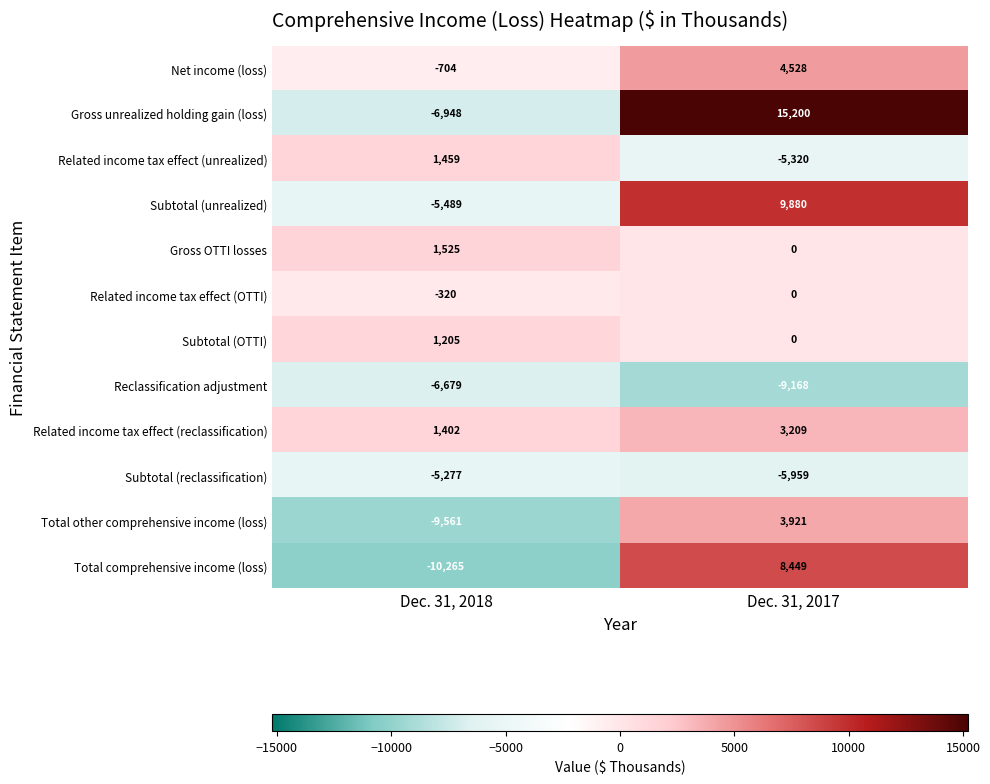

What is the difference between the Net income (loss) values at Dec. 31, 2017 and Dec. 31, 2018?

5232